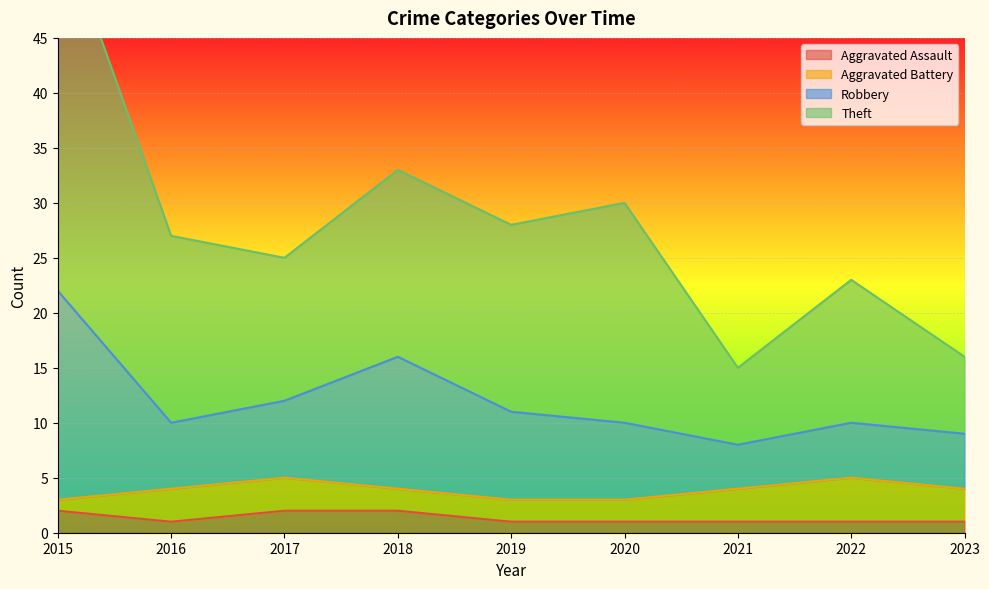

True or false: Robbery and Theft intersect in this chart.

False